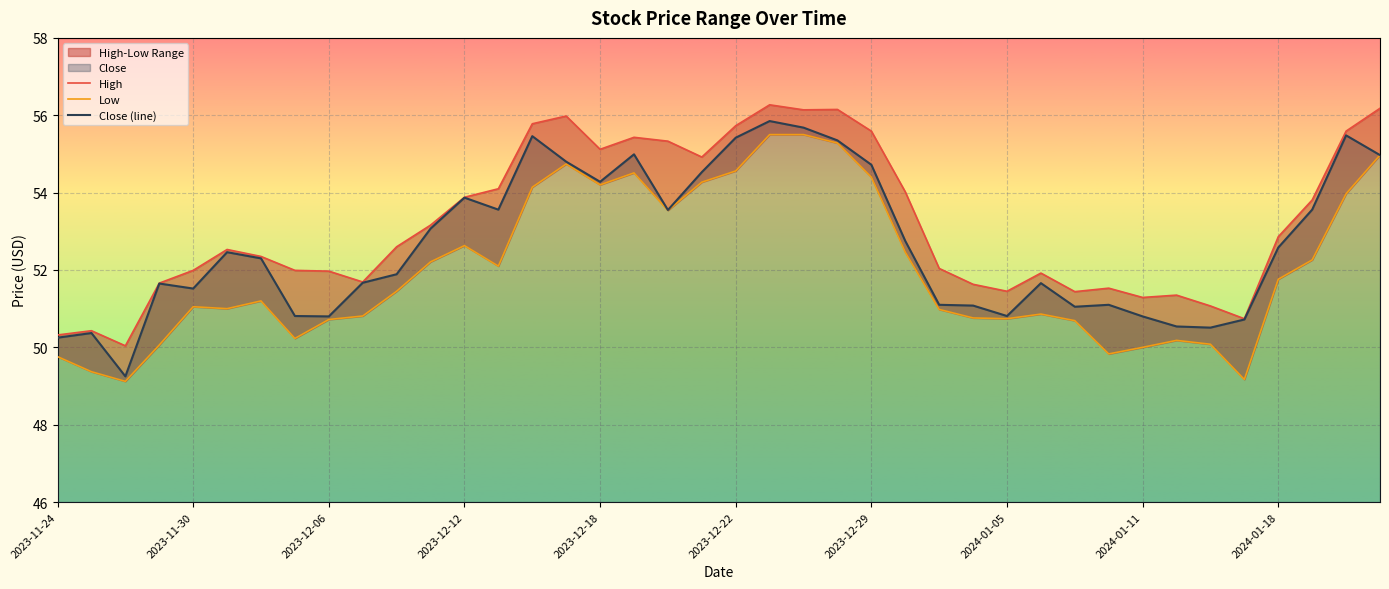

Reading left to right, what are all the values shown in this chart?

High: 50.3	50.4	50.0	51.7	52.0	52.5	52.3	52.0	52.0	51.7	52.6	53.2	53.9	54.1	55.8	56.0	55.1	55.4	55.3	54.9	55.7	56.3	56.1	56.2	55.6	54.0	52.0	51.6	51.5	51.9	51.4	51.5	51.3	51.3	51.1	50.7	52.9	53.8	55.6	56.2
Low: 49.8	49.4	49.1	50.1	51.0	51.0	51.2	50.2	50.7	50.8	51.5	52.2	52.6	52.1	54.1	54.7	54.2	54.5	53.5	54.3	54.6	55.5	55.5	55.3	54.4	52.5	51.0	50.8	50.7	50.9	50.7	49.8	50.0	50.2	50.1	49.2	51.8	52.3	54.0	55.0
Close: 50.2	50.4	49.2	51.7	51.5	52.5	52.3	50.8	50.8	51.7	51.9	53.1	53.9	53.6	55.5	54.8	54.3	55.0	53.5	54.5	55.4	55.8	55.7	55.3	54.7	52.8	51.1	51.1	50.8	51.7	51.0	51.1	50.8	50.5	50.5	50.7	52.6	53.6	55.5	55.0